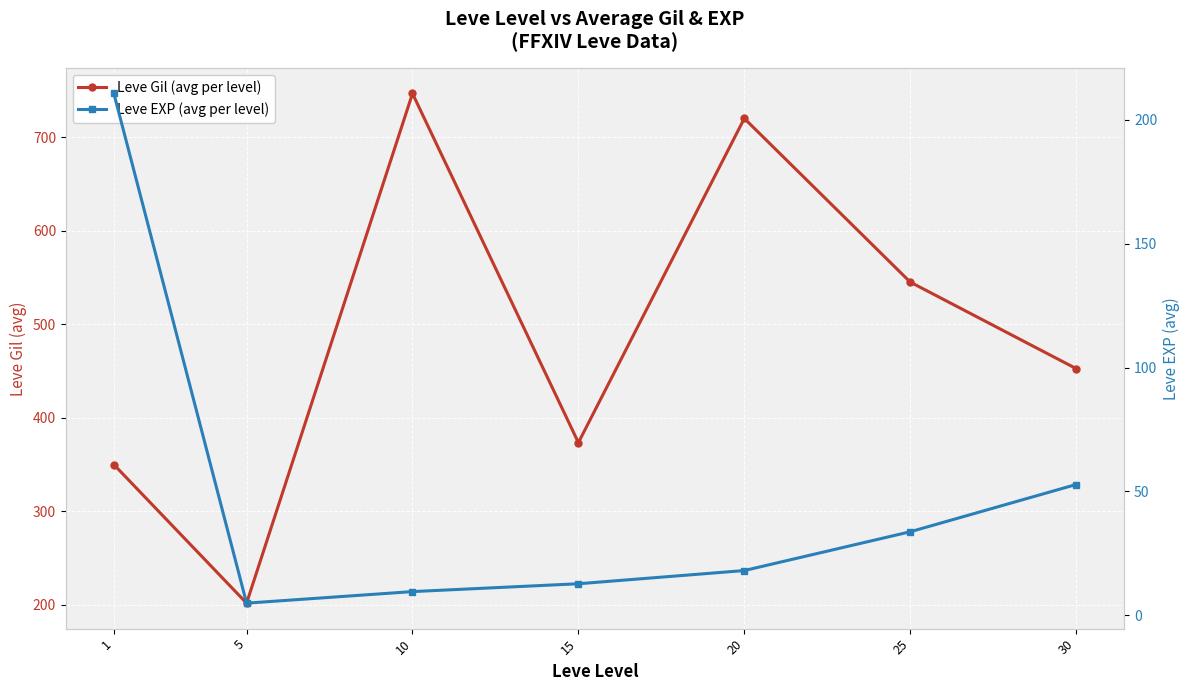

What is the total value across all series at 20?

738.0